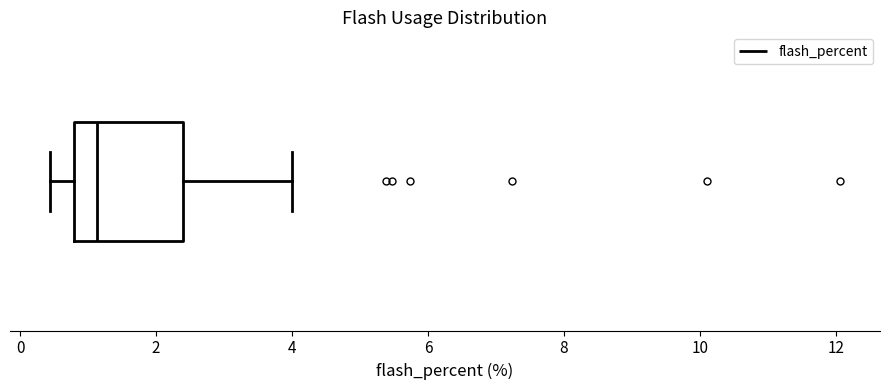

Where does the median line of the box sit on the x-axis? The values are not printed on the chart, so give them approximately, as read against the axis.

1.2